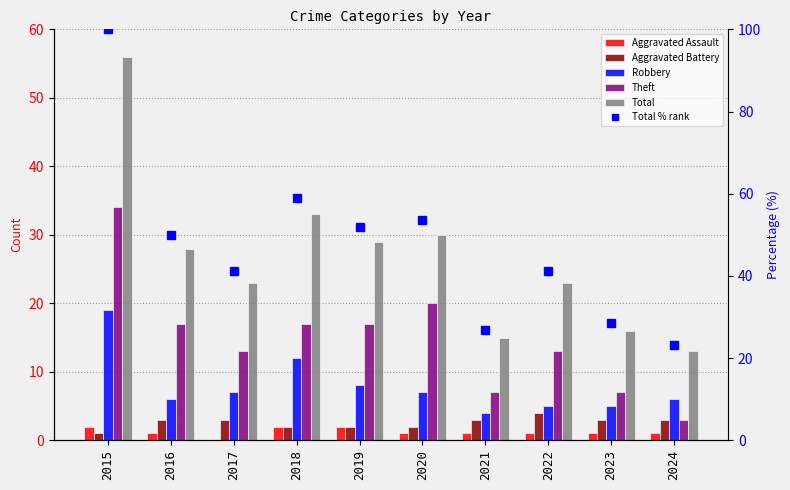

Which series has the largest total across all categories?

Total % rank